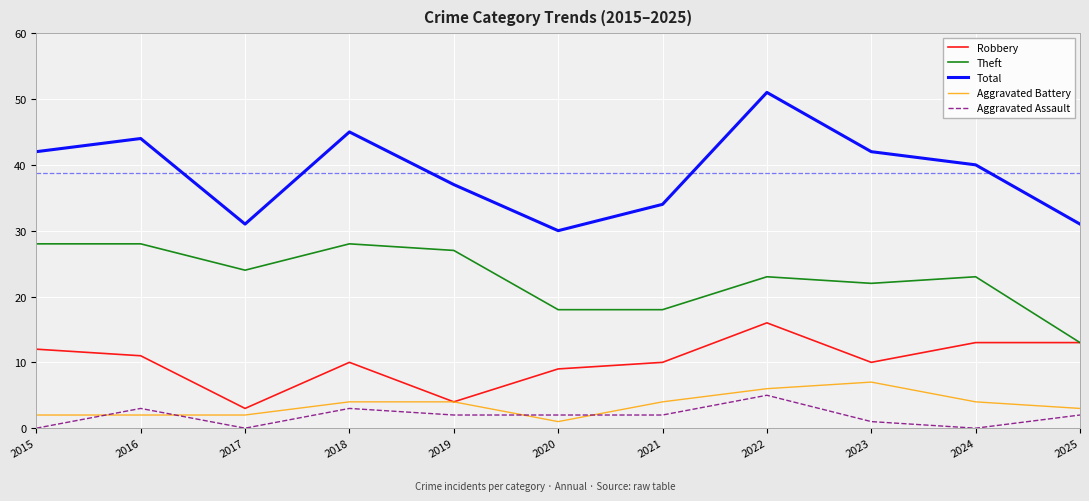

Is this an area chart (filled region under the line)?

No